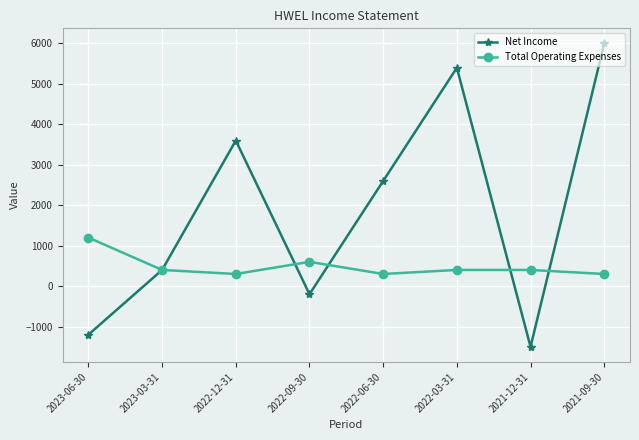

Reading right to left, list all the values displayed in this chart.

Net Income: 2021-09-30=6000	2021-12-31=-1500	2022-03-31=5400	2022-06-30=2600	2022-09-30=-200	2022-12-31=3600	2023-03-31=400	2023-06-30=-1200
Total Operating Expenses: 2021-09-30=300	2021-12-31=400	2022-03-31=400	2022-06-30=300	2022-09-30=600	2022-12-31=300	2023-03-31=400	2023-06-30=1200